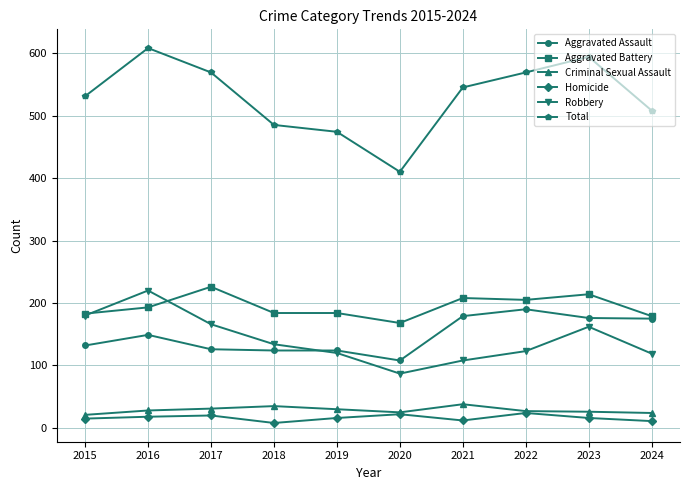

True or false: Aggravated Assault and Criminal Sexual Assault cross at least once.

False